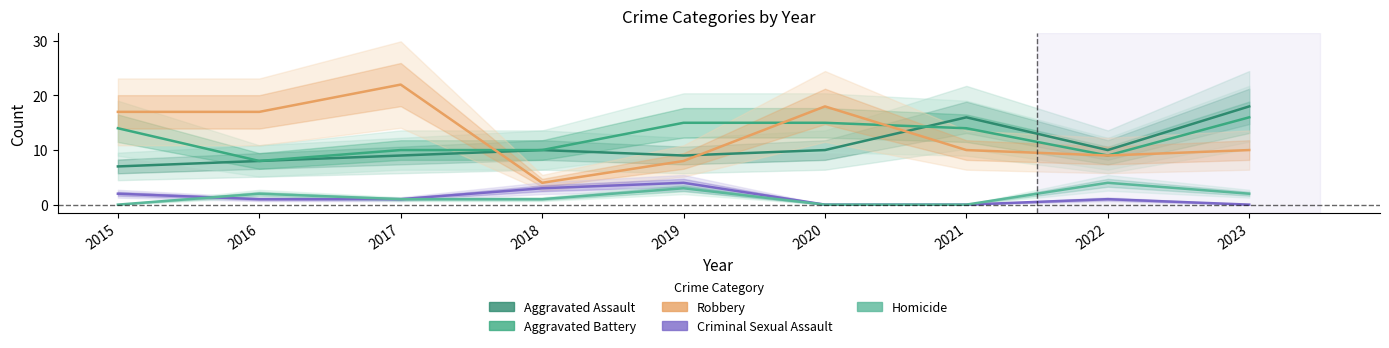

Reading left to right, extract all data points from this chart.

Aggravated Assault: 2015=7	2016=8	2017=9	2018=10	2019=9	2020=10	2021=16	2022=10	2023=18
Aggravated Battery: 2015=14	2016=8	2017=10	2018=10	2019=15	2020=15	2021=14	2022=9	2023=16
Robbery: 2015=17	2016=17	2017=22	2018=4	2019=8	2020=18	2021=10	2022=9	2023=10
Criminal Sexual Assault: 2015=2	2016=1	2017=1	2018=3	2019=4	2020=0	2021=0	2022=1	2023=0
Homicide: 2015=0	2016=2	2017=1	2018=1	2019=3	2020=0	2021=0	2022=4	2023=2